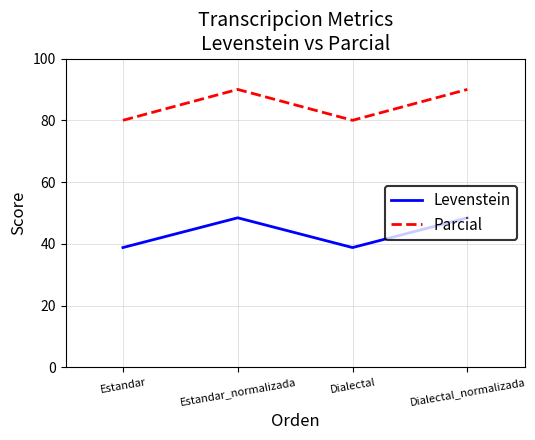

At which category does Parcial reach its first local peak?

Estandar_normalizada